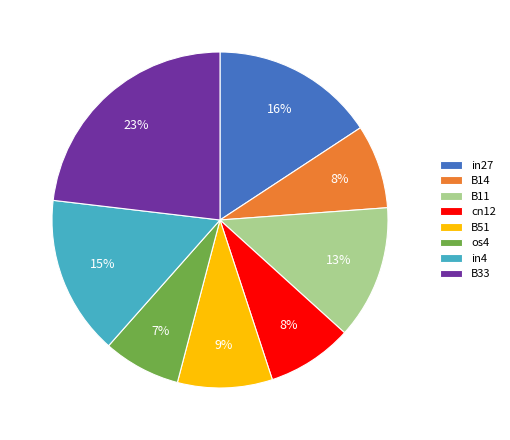

What is the smallest slice in the pie chart?

os4